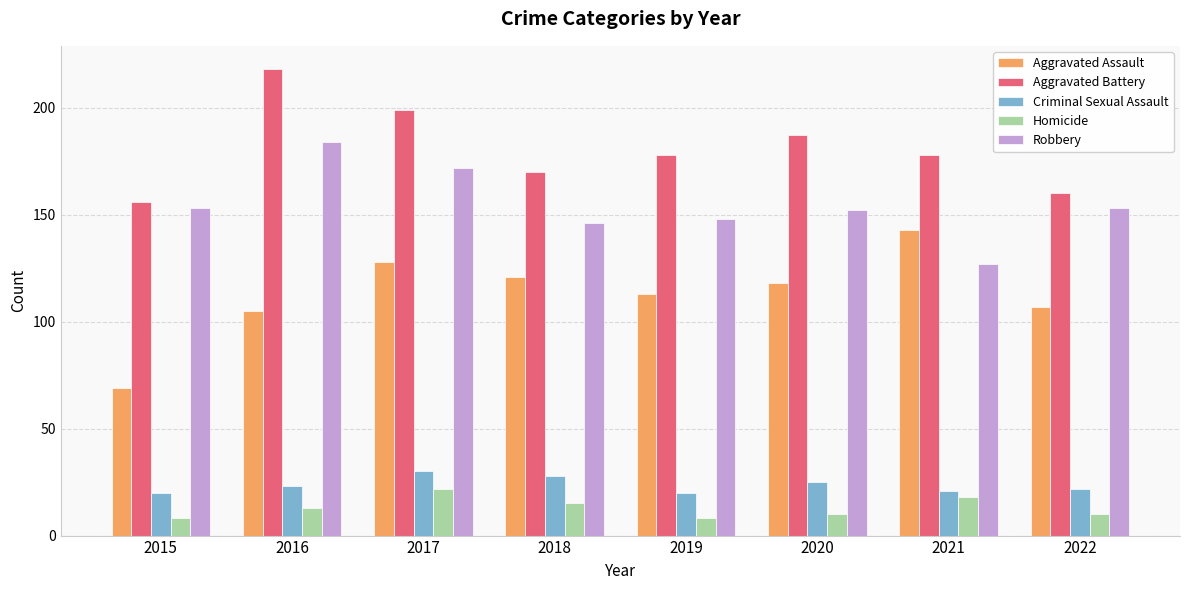

What is the smallest value displayed?

8